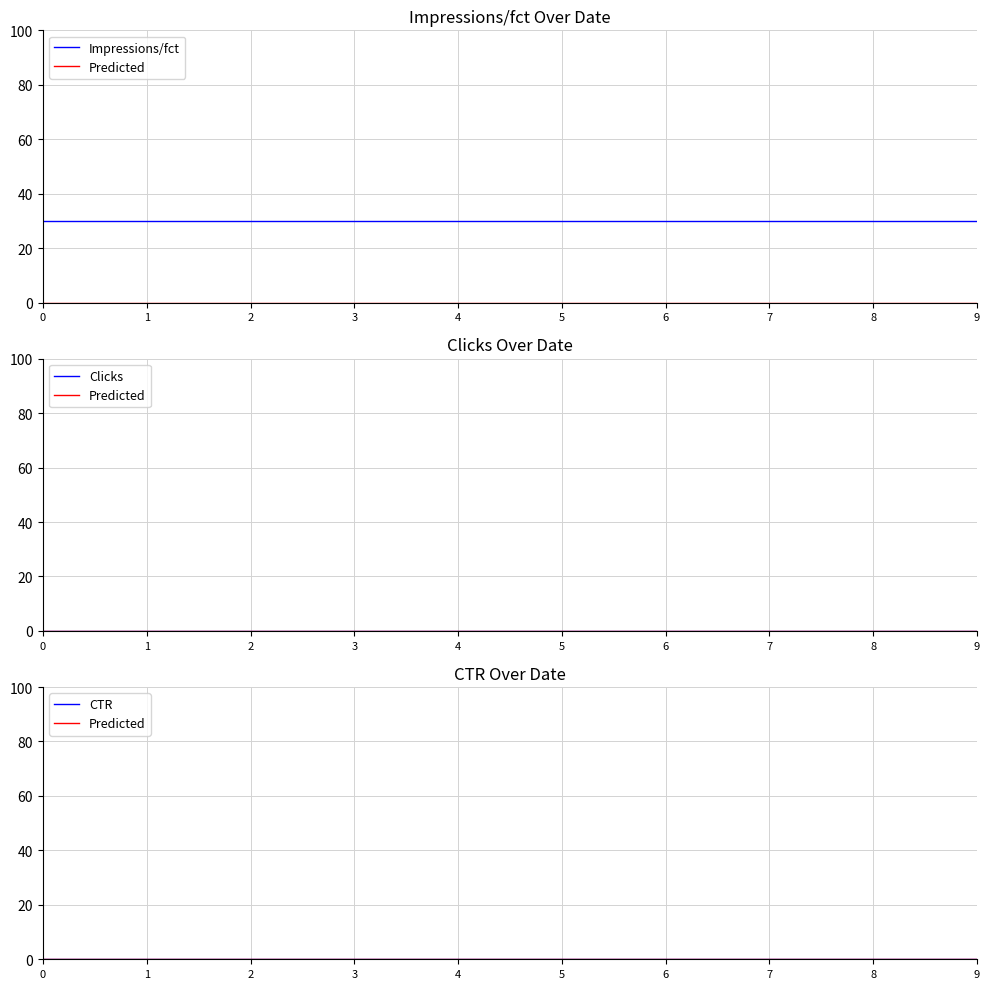

The Predicted series shows 0 at 2. True or false?

True